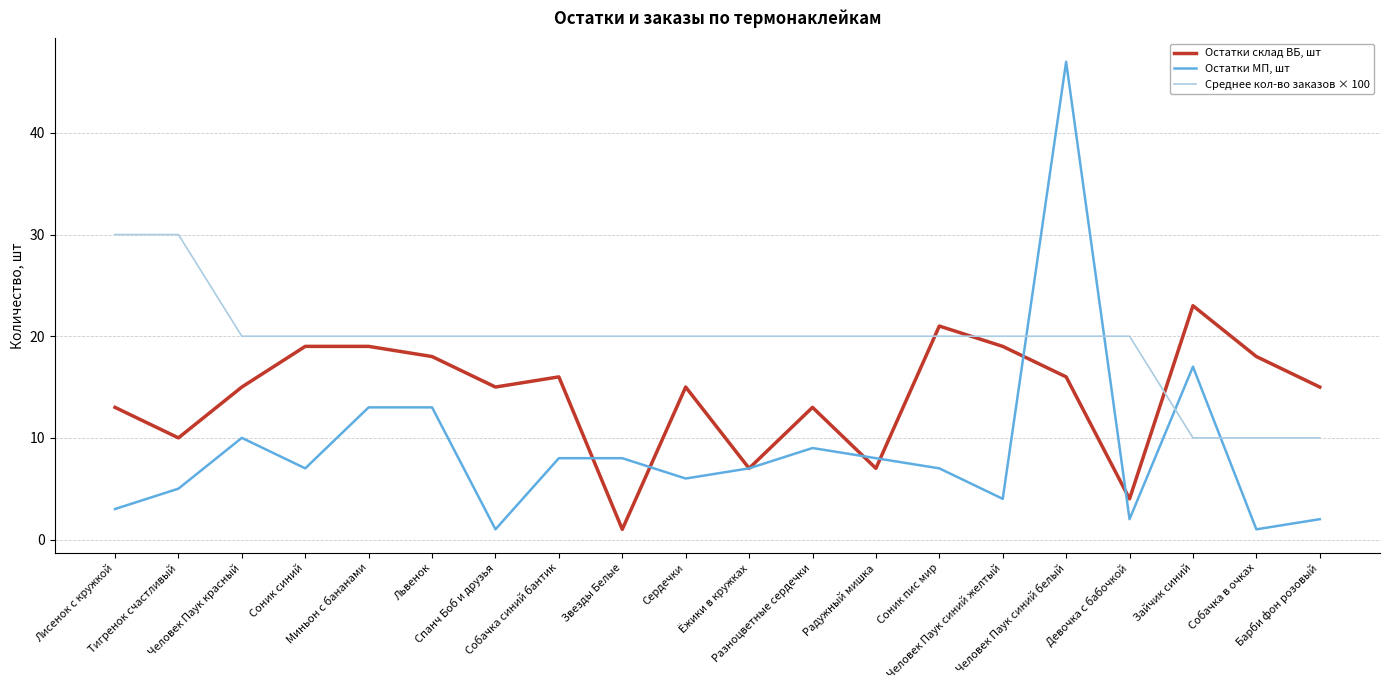

At how many categories does at least one series exceed 39?

1